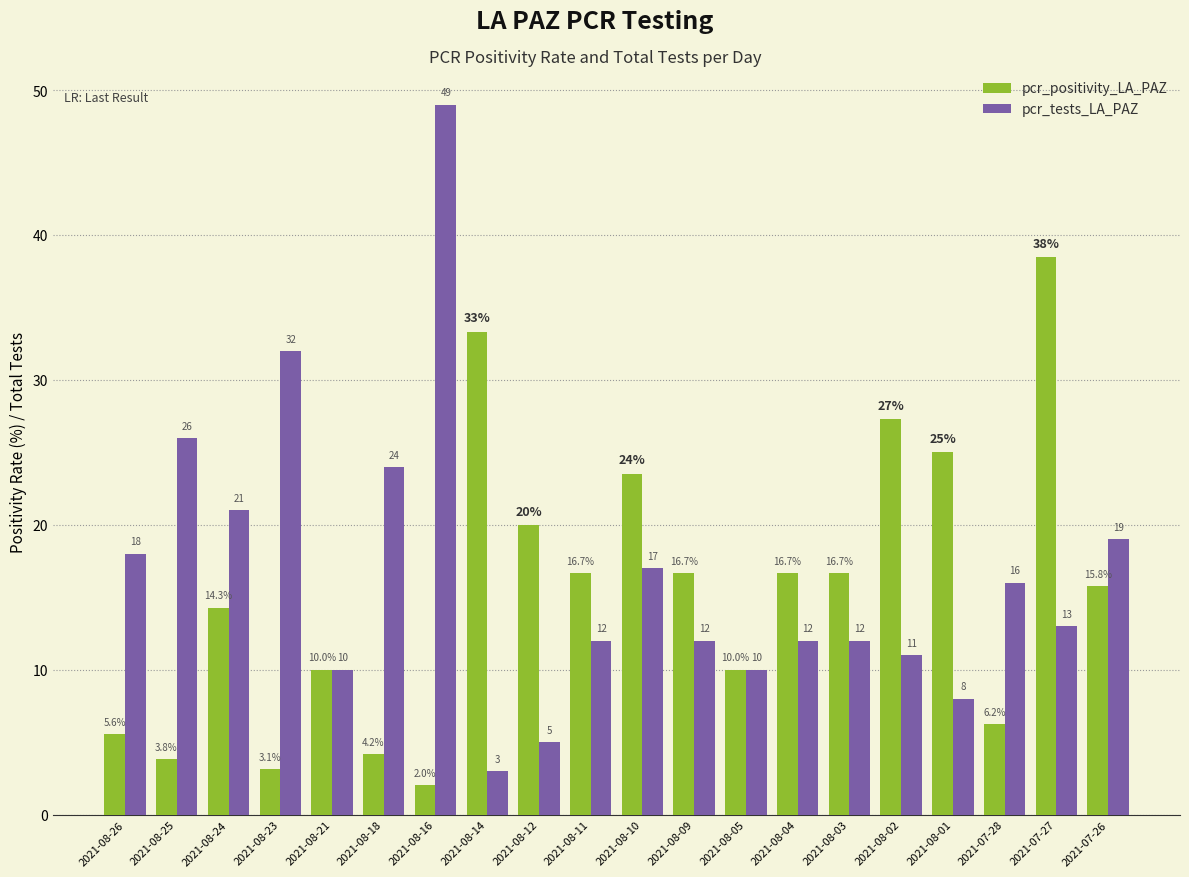

What is the average value of the pcr_positivity_LA_PAZ series?

15.5